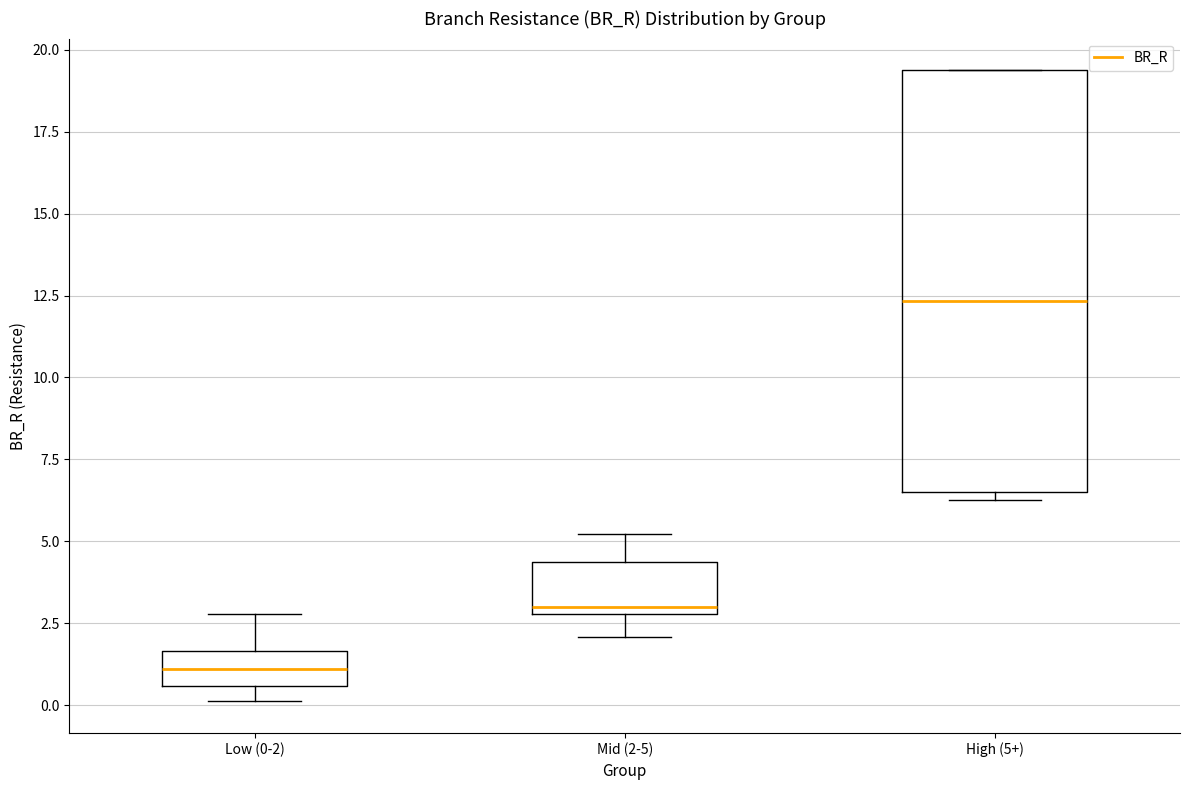

Reading left to right, read every box against the y-axis: the position of its median line, the range the box covers, and the ends of its whiskers. The values are not printed on the chart, so give them approximately, as read against the axis.

Low (0-2): median 1.0, box 0.5 to 1.5, whiskers 0.0 to 3.0
Mid (2-5): median 3.0 (just above the box's lower edge), box 3.0 to 4.5, whiskers 2.0 to 5.0
High (5+): median 12.5, box 6.5 to 19.5, whiskers 6.5 (just below the box's lower edge) to 19.5